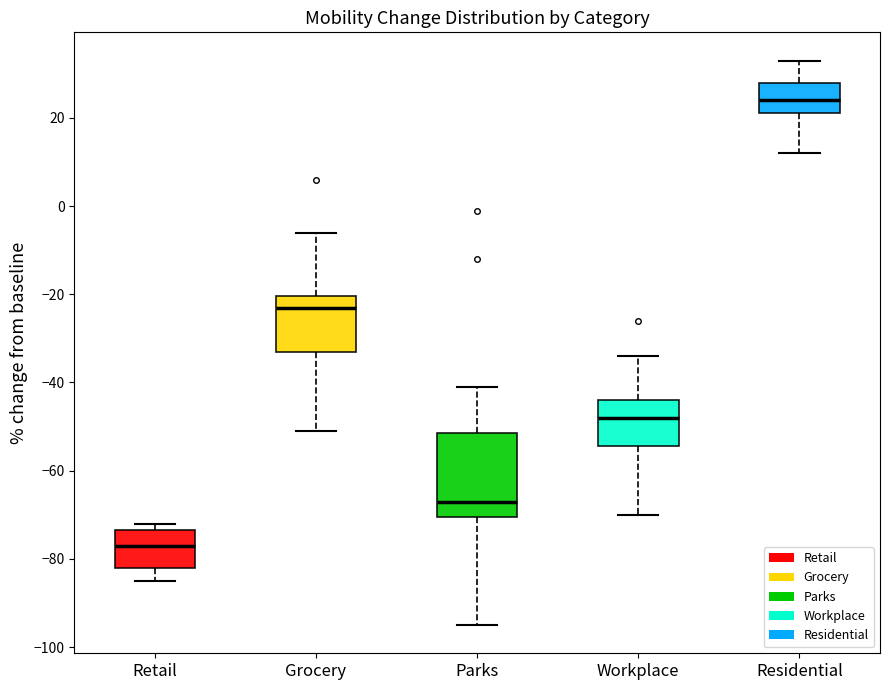

Reading left to right, transcribe this box plot: for each box, give where its median line is, the range the box spans, and where its two whiskers end, as read against the y-axis. The values are not printed on the chart, so give them approximately, as read against the axis.

Retail: median -76, box -82 to -74, whiskers -84 to -72
Grocery: median -22, box -32 to -20, whiskers -50 to -6
Parks: median -66, box -70 to -52, whiskers -94 to -40
Workplace: median -48, box -54 to -44, whiskers -70 to -34
Residential: median 24, box 22 to 28, whiskers 12 to 34